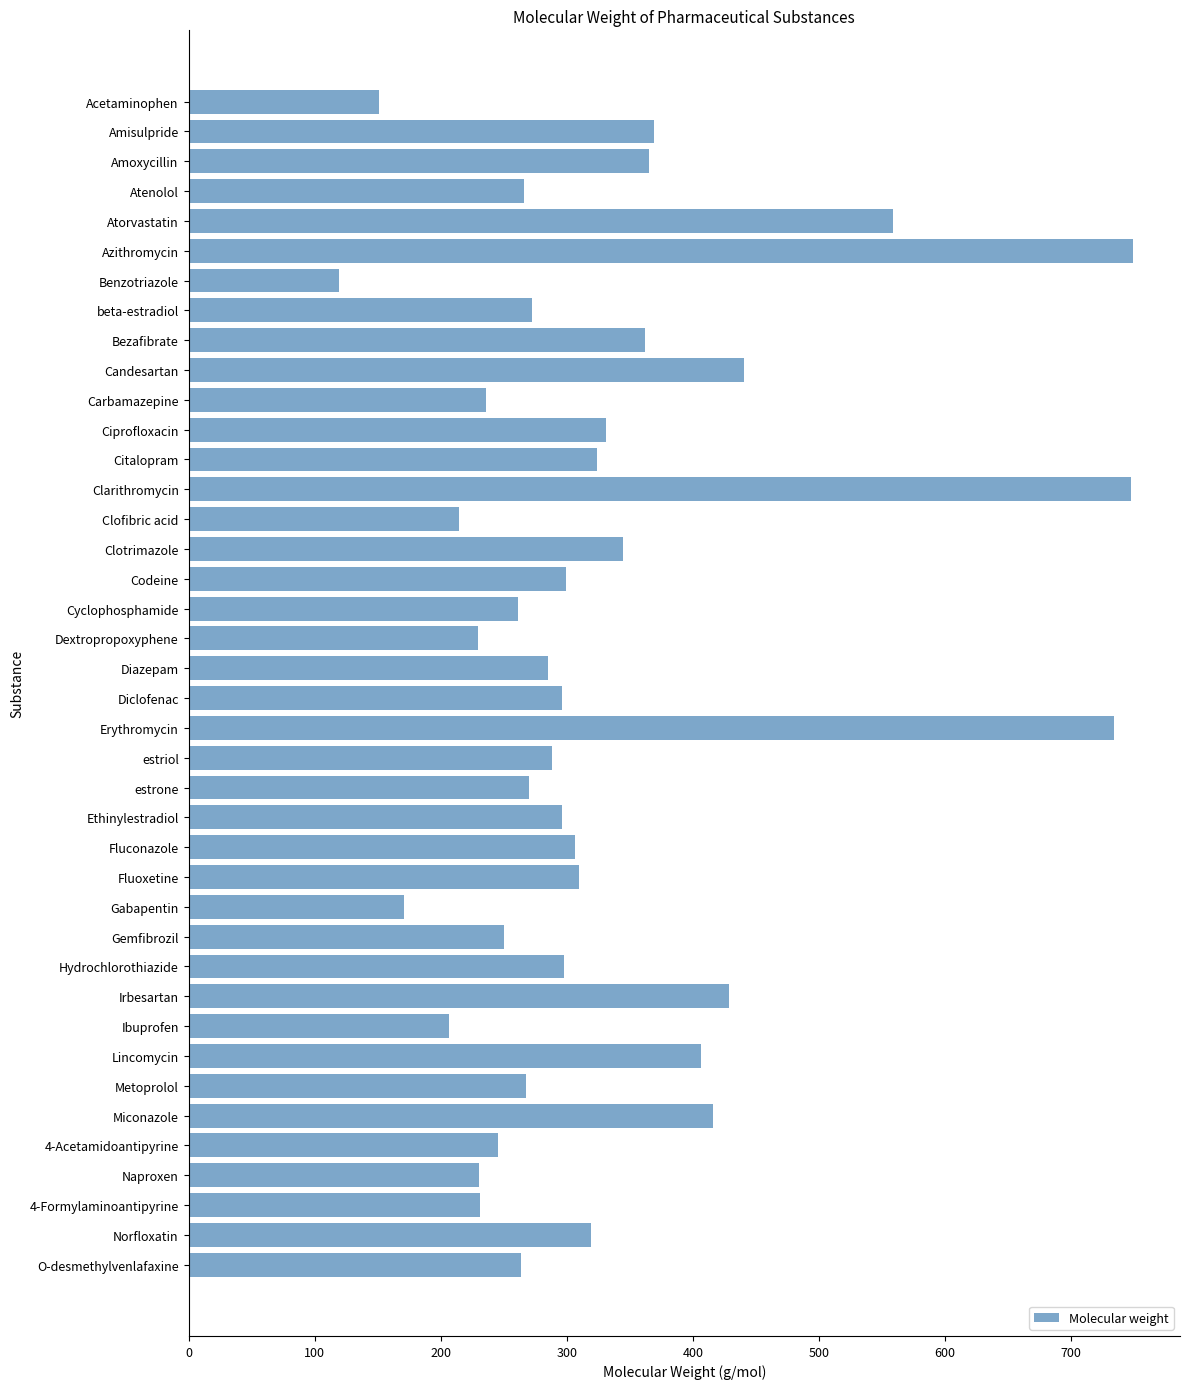

What is the maximum value shown in the chart?

749.0